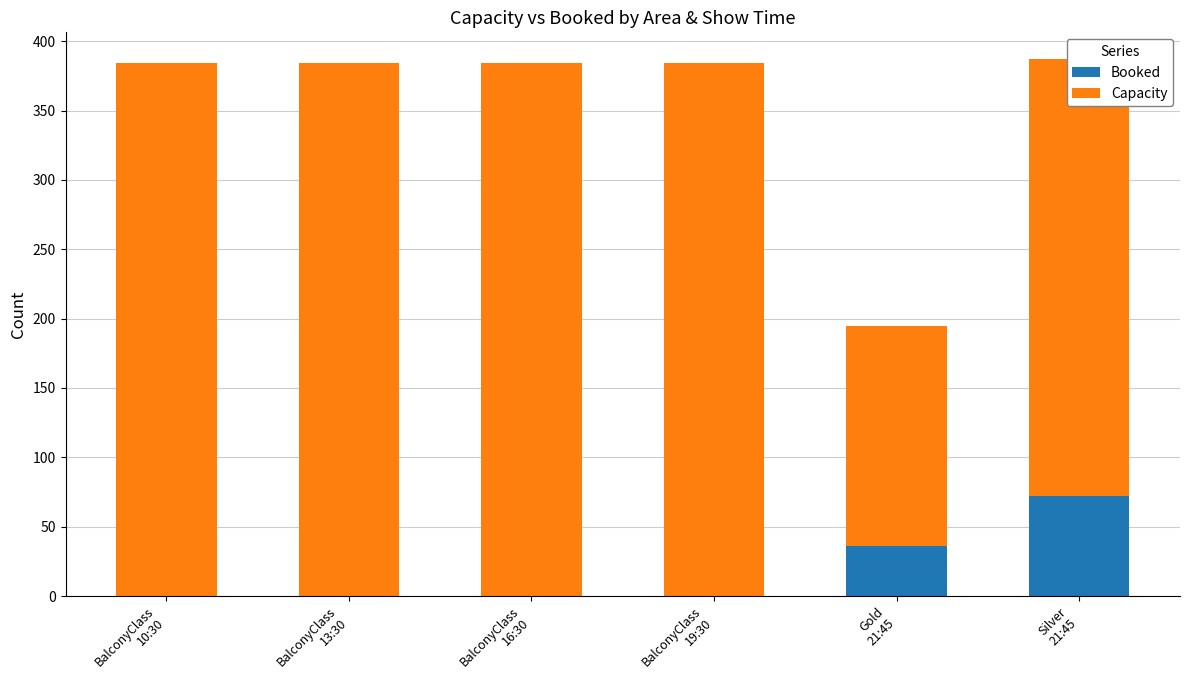

What is the maximum value for Booked?

72